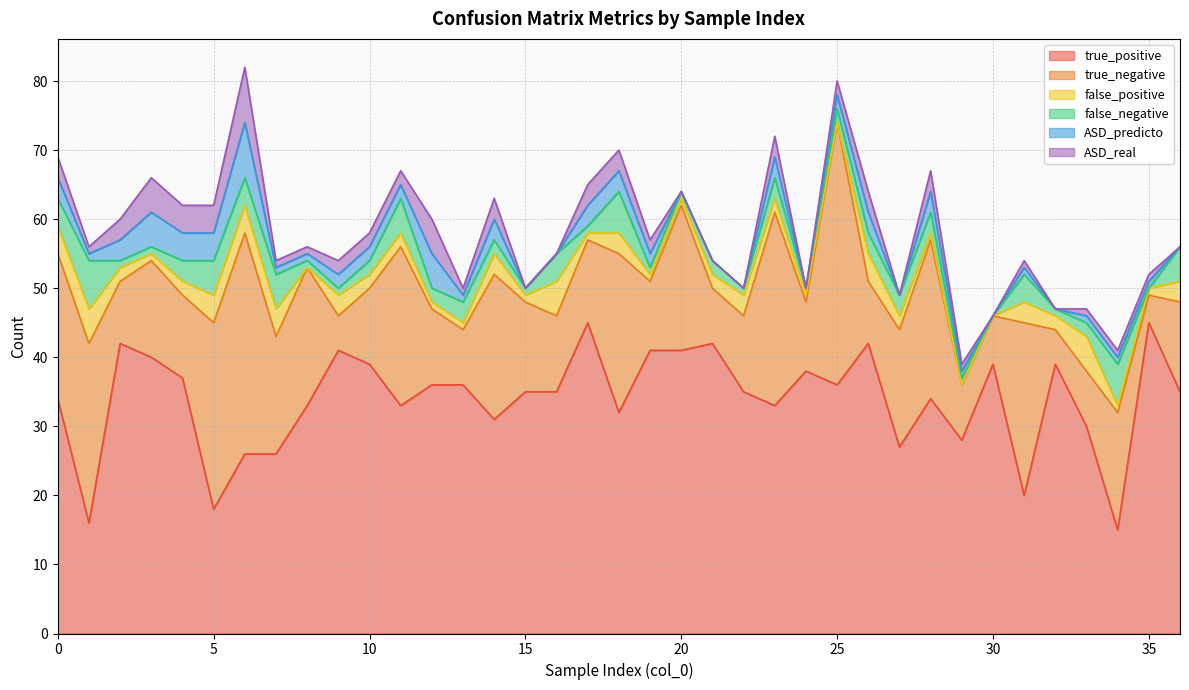

At which category is the sum across all series the highest?

6